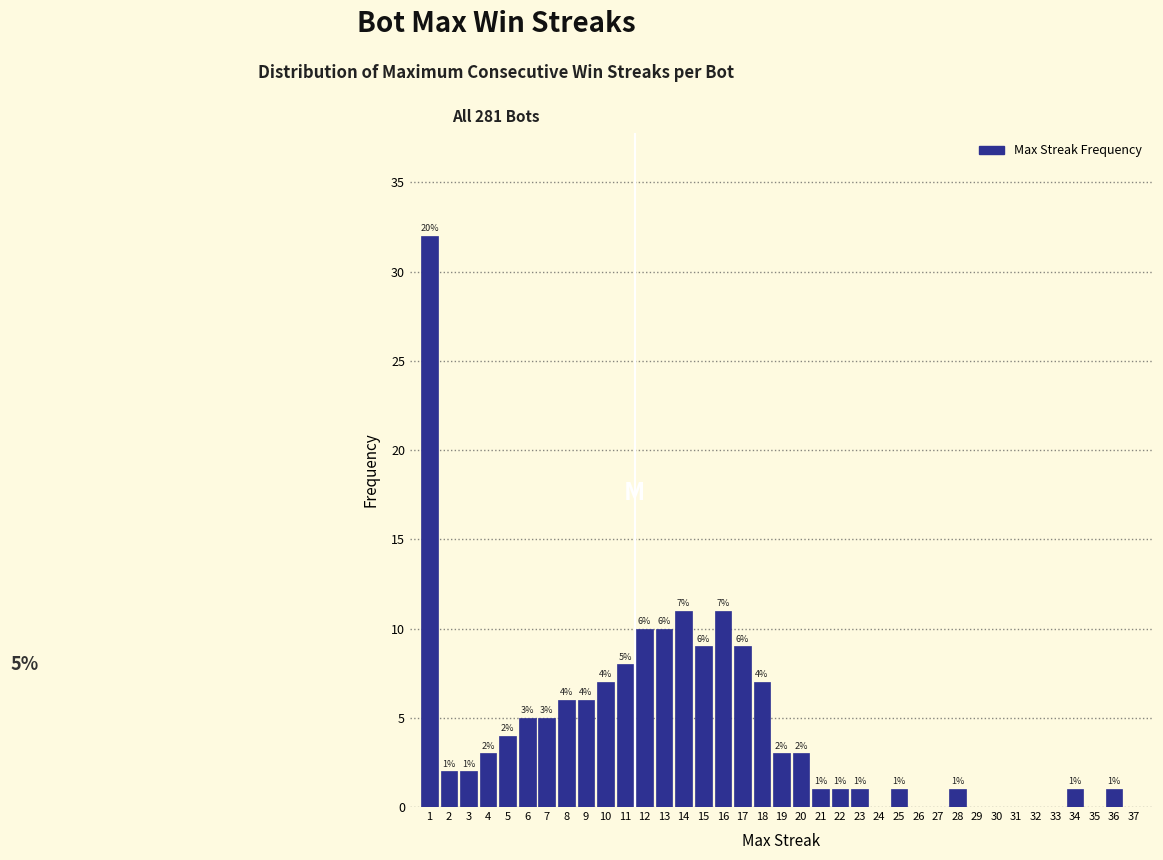

Which range on the x-axis has the tallest bar?

0.5 to 1.5